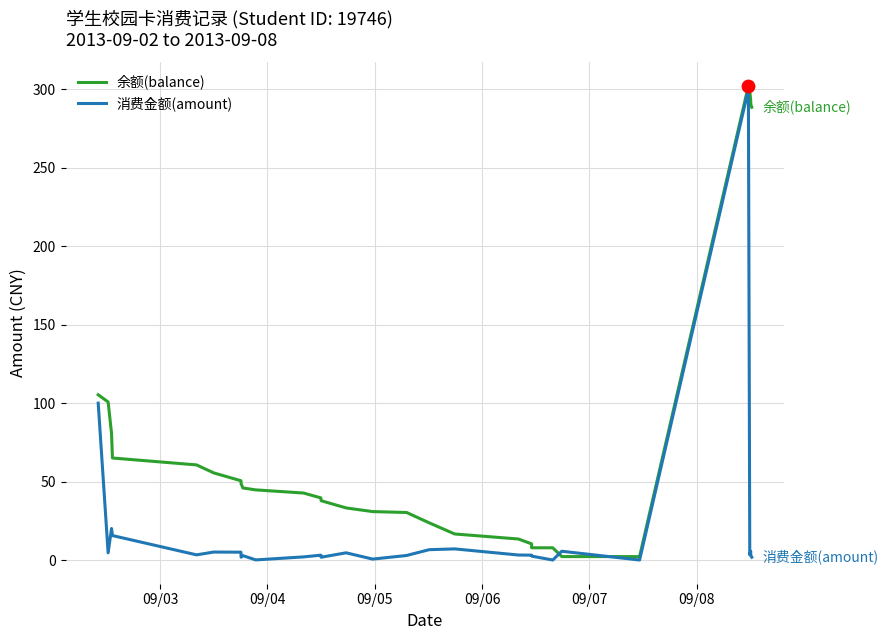

At how many categories does at least one series exceed 301?

1